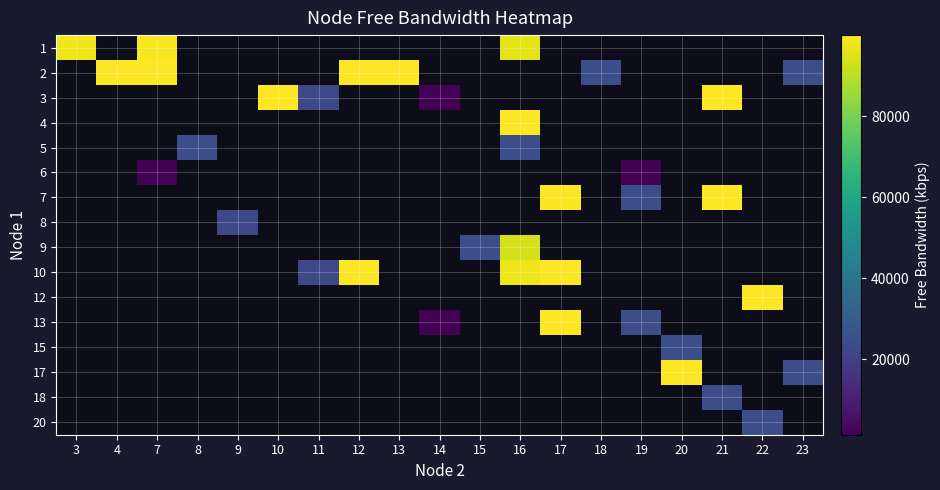

List the series in order of their peak value, lowest first.

1, 2, 3, 4, 5, 6, 7, 8, 9, 10, 12, 13, 15, 17, 18, 20